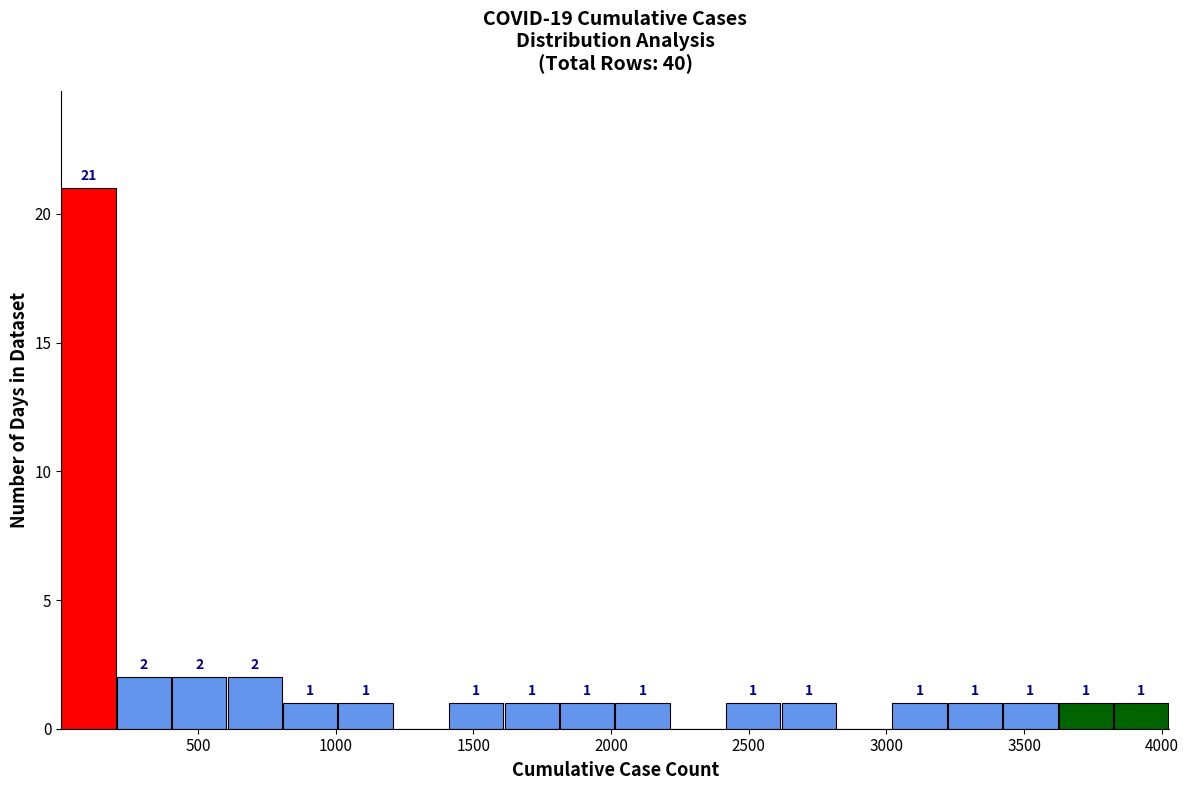

Which range on the x-axis has the tallest bar?

0 to 200